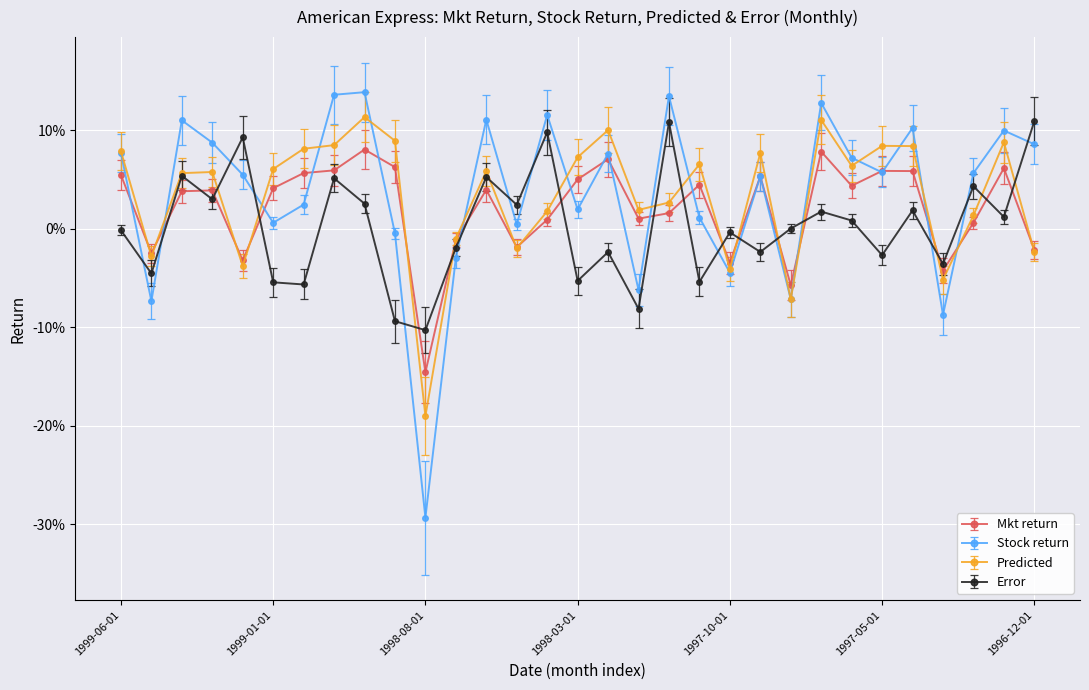

Which category has the lowest value in the Mkt return series?

1998-08-01